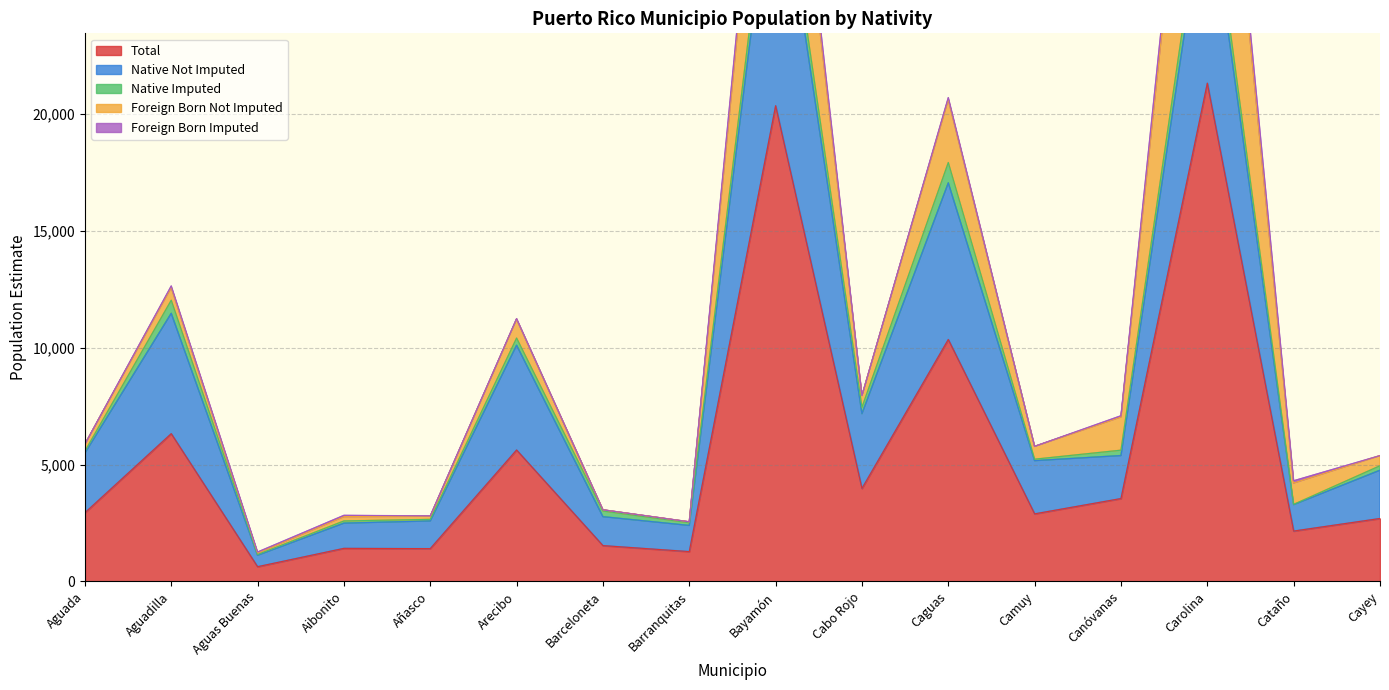

True or false: Native Not Imputed has a value of 1078 at Aibonito.

True